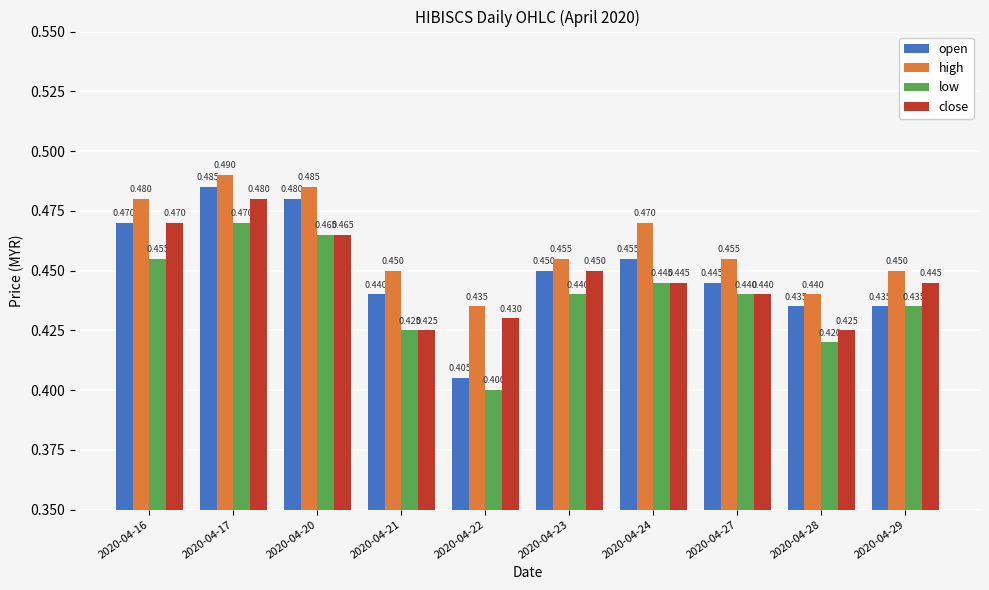

What is the total value across all series at 2020-04-29?

1.8